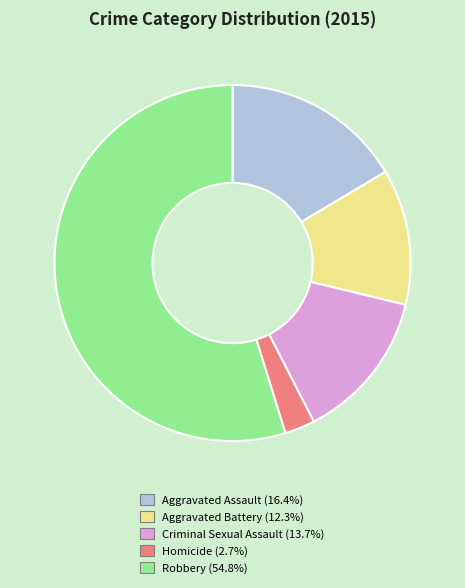

Rank the categories by value from highest to lowest.

Robbery, Aggravated Assault, Criminal Sexual Assault, Aggravated Battery, Homicide